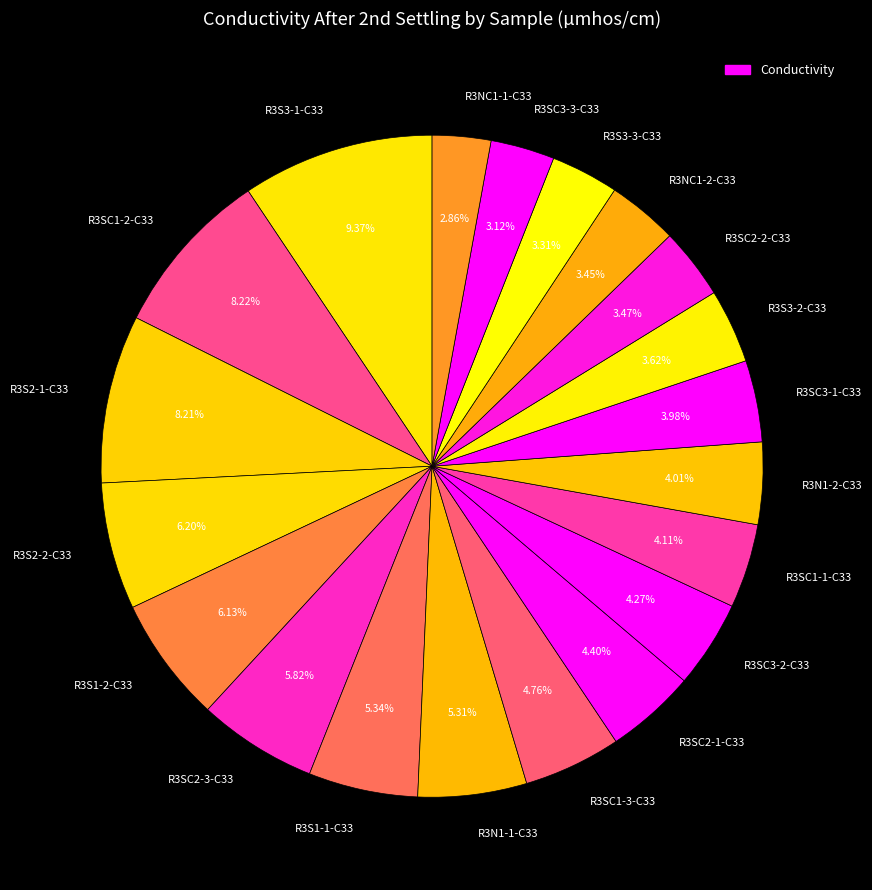

Which has a higher value, R3NC1-2-C33 or R3S3-1-C33?

R3S3-1-C33